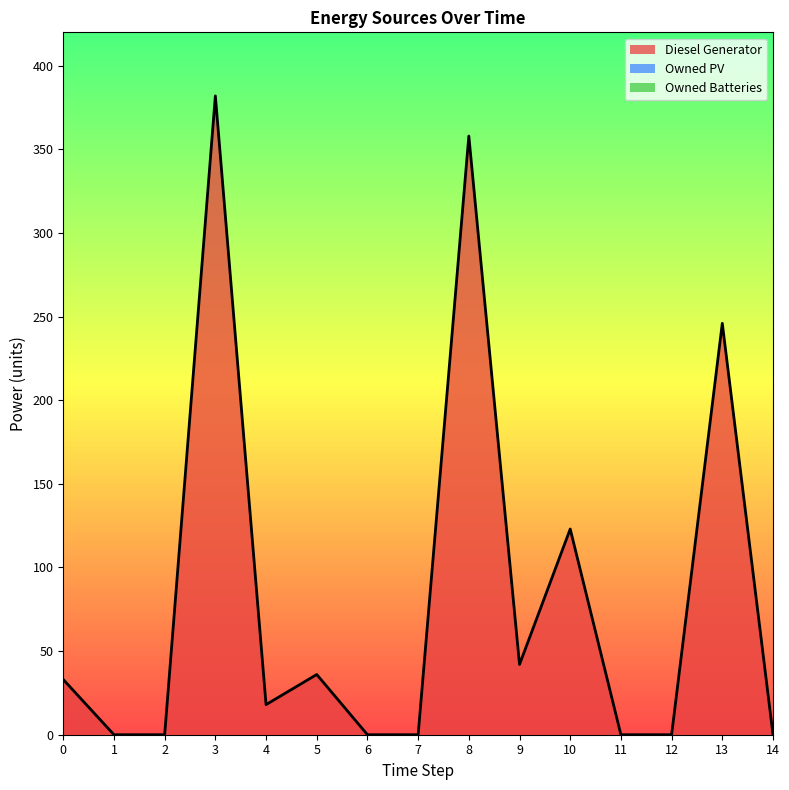

Is the value of Diesel Generator at 4 greater than the value of Owned Batteries at 12?

Yes